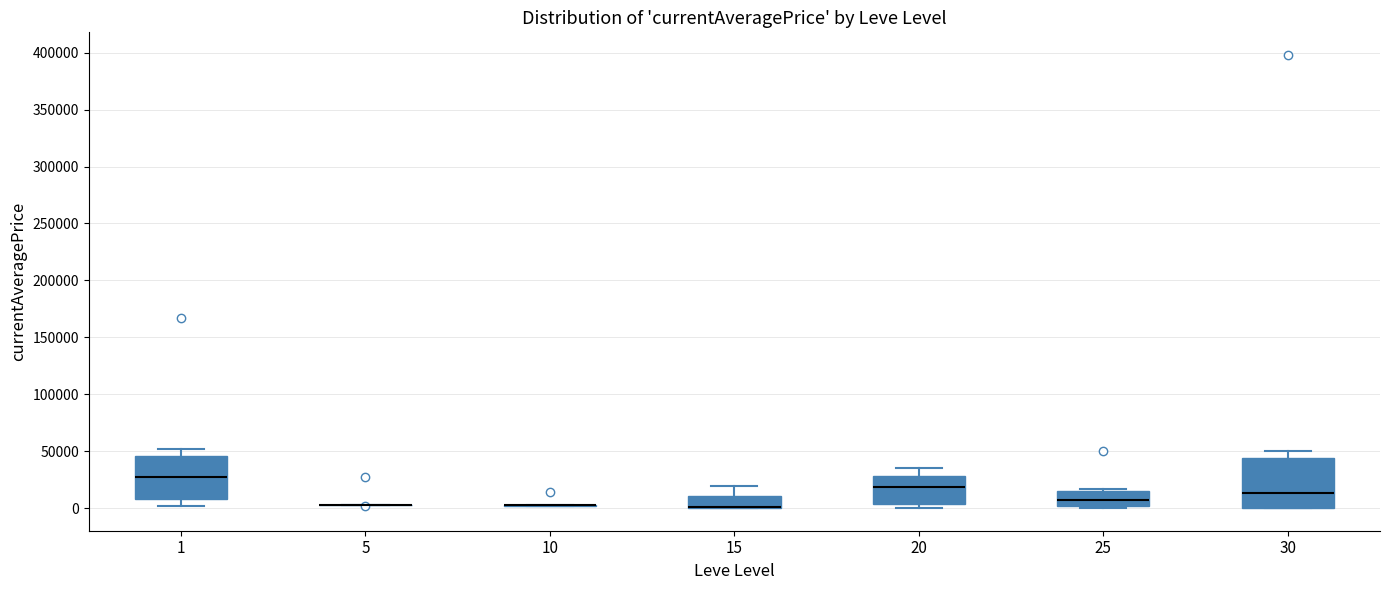

Which box is the tallest, from its lower edge to its upper edge?

30